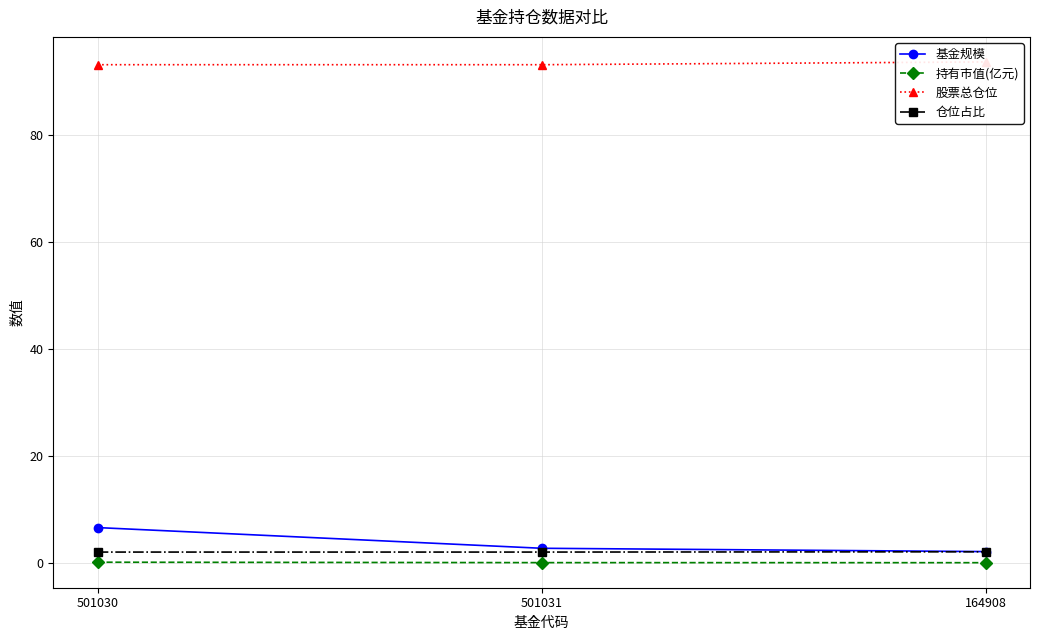

The value of 持有市值(亿元) at 164908 is 0.1. True or false?

False